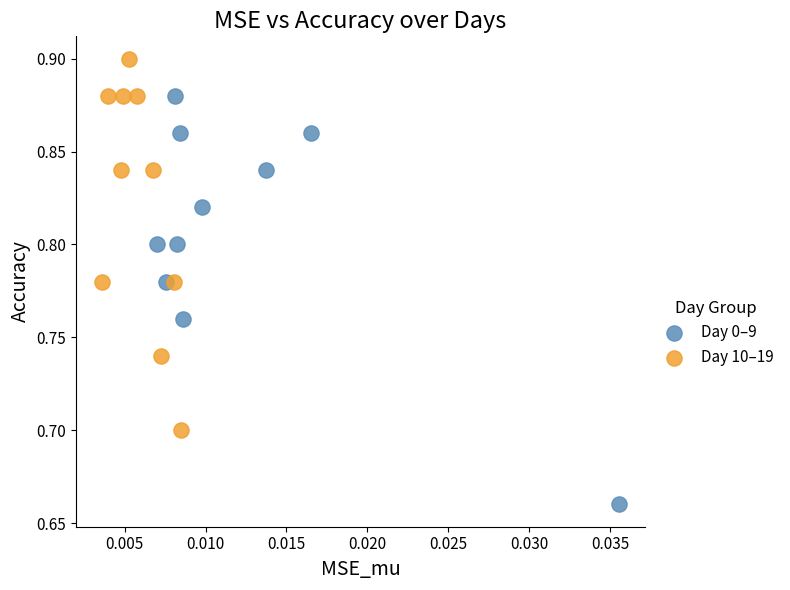

Which series contains the lowest Y value?

Day 0–9